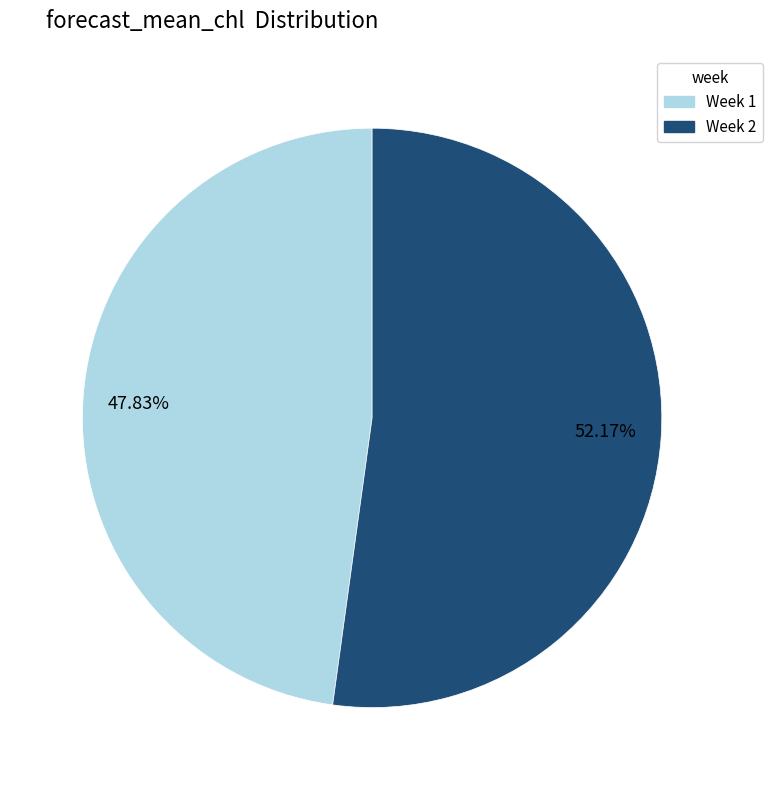

Between 47.83% and 52.17%, which is larger?

52.17%